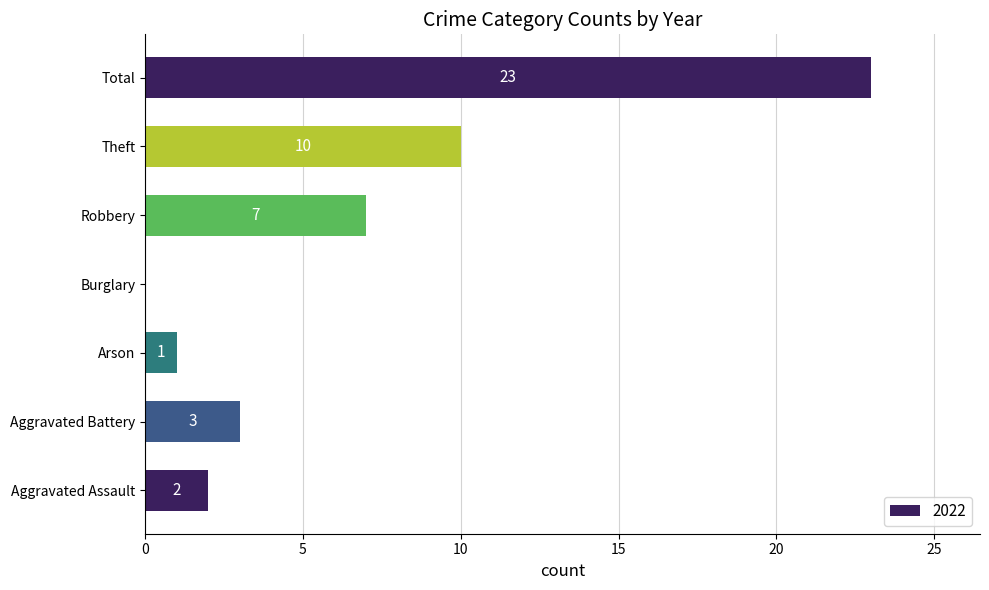

What is the sum of the values at Burglary and Theft?

10